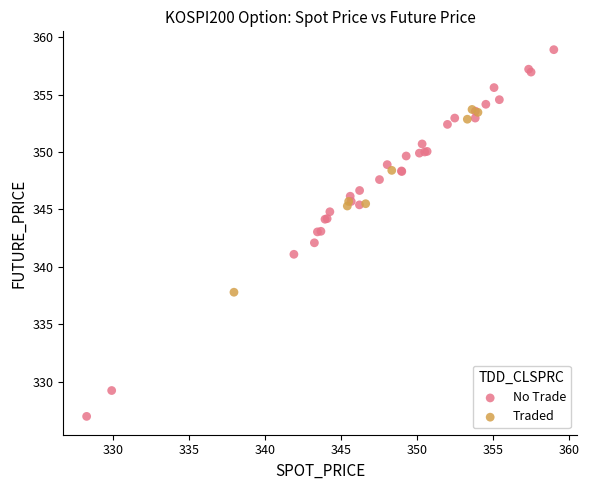

What are all the series names shown in the legend?

No Trade, Traded